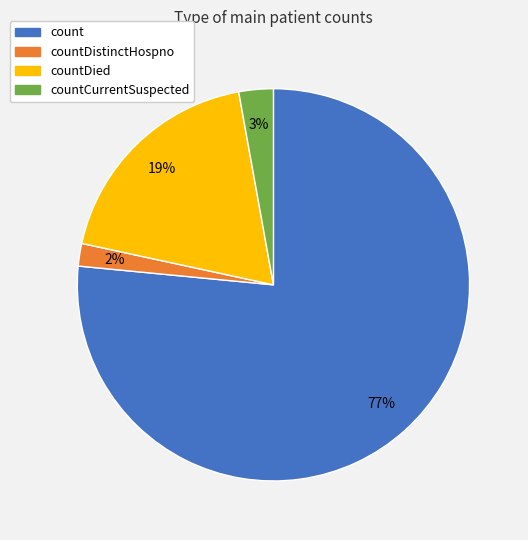

To the nearest percent, what is the average slice percentage?

25%